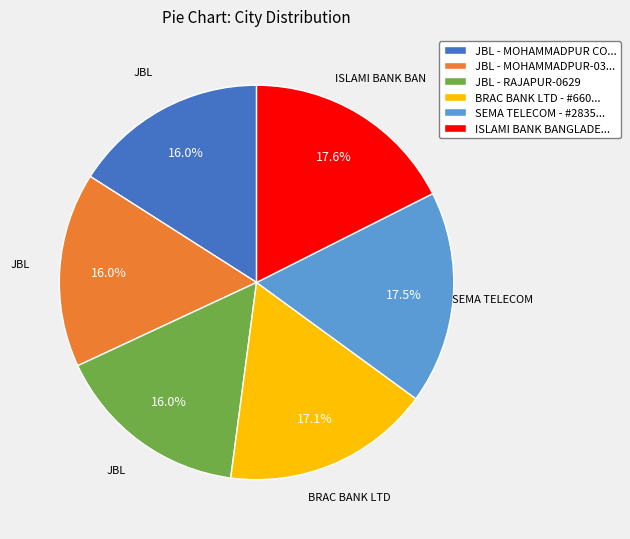

Approximately how many times larger is the value at BRAC BANK LTD - #660... compared to JBL - RAJAPUR-0629?

1.1